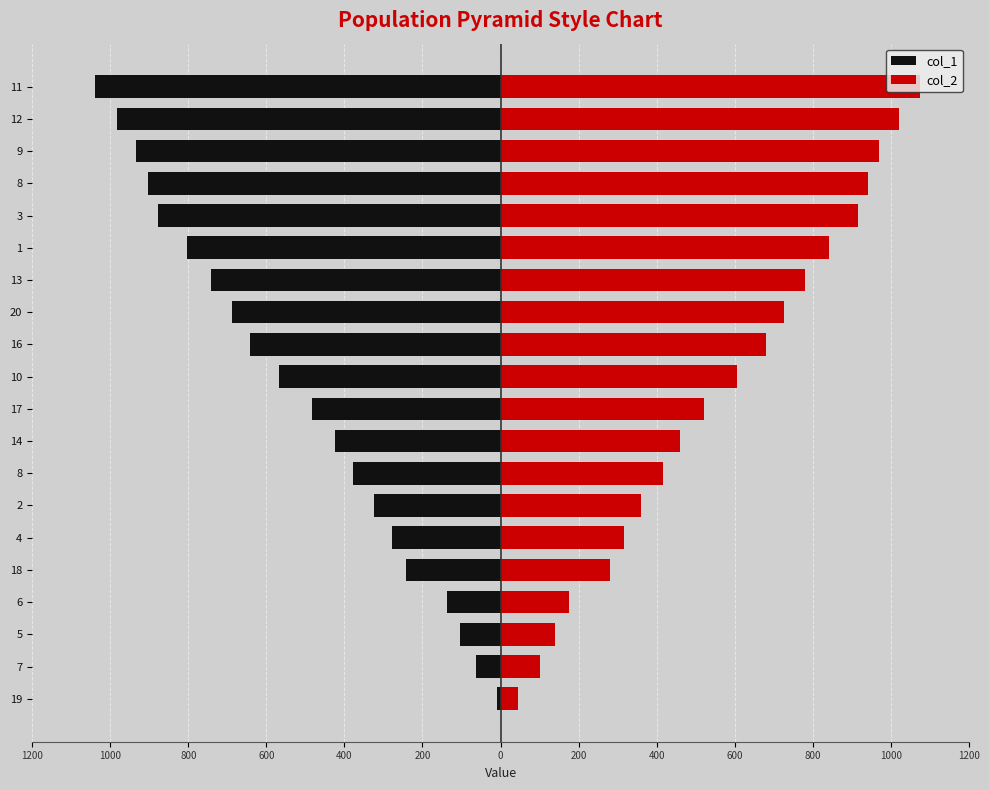

How many bars are there in each group?

2